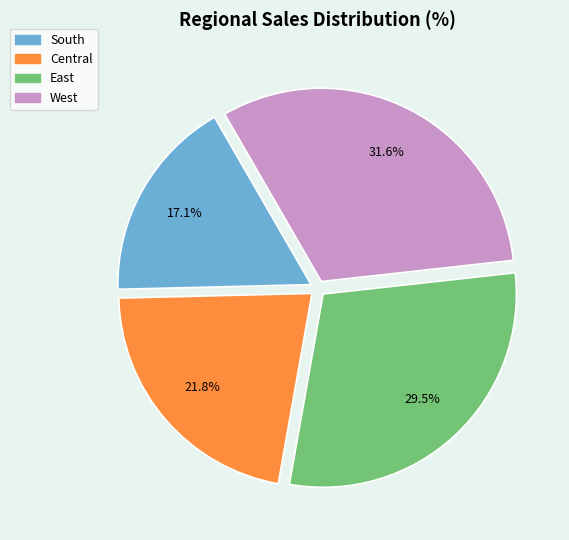

To the nearest percent, what is the difference between the Central and East slice percentages?

8%